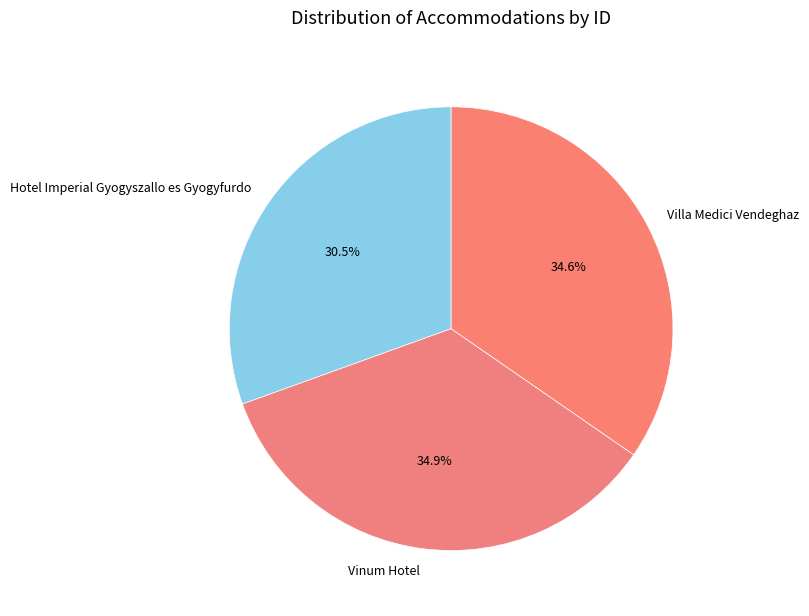

How many segments does this pie chart have?

3